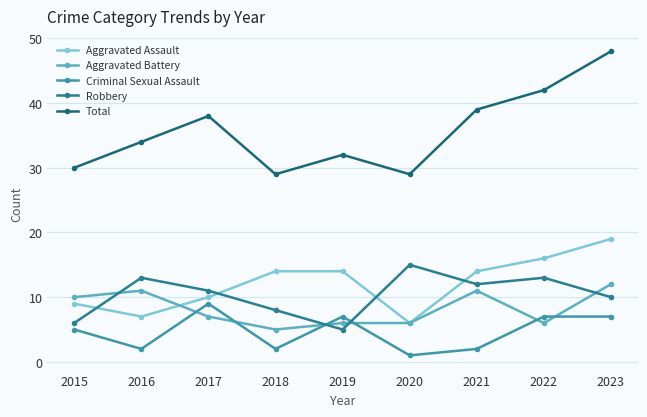

Where does the Aggravated Battery series first go above 7?

2015